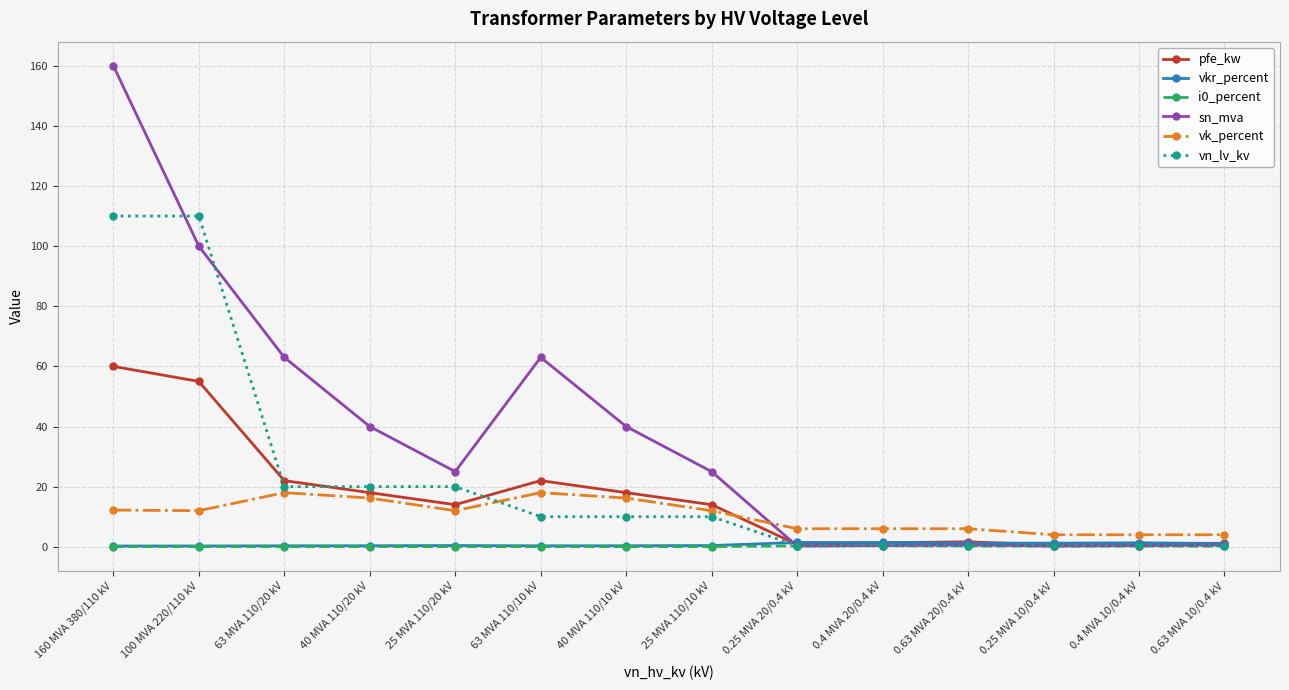

Which series has the widest spread of values?

sn_mva